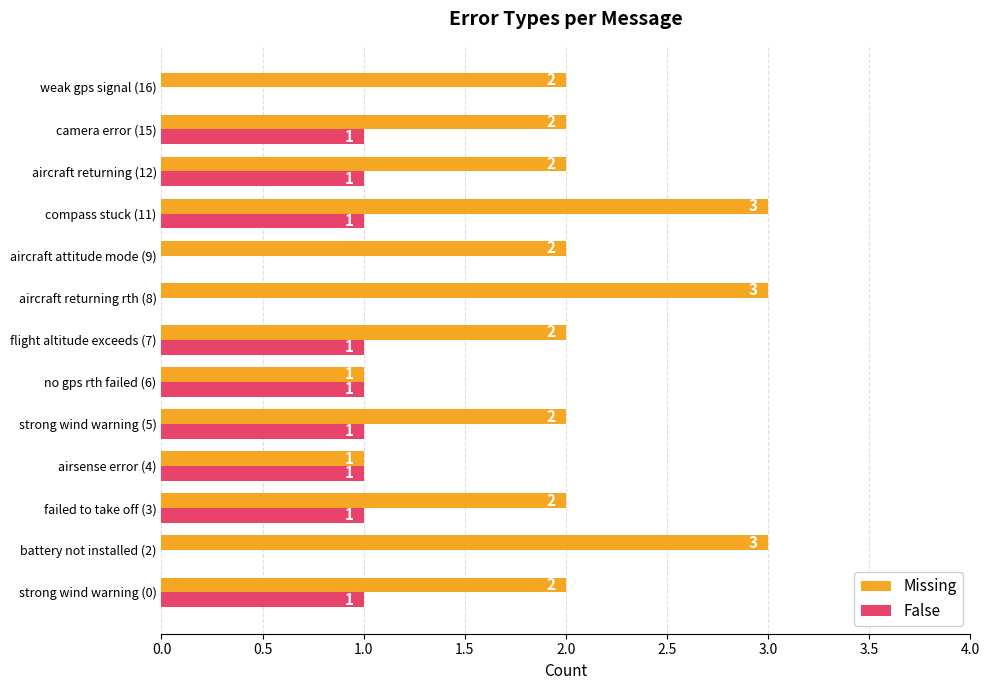

Which series changed the most between aircraft attitude mode (9) and camera error (15)?

False